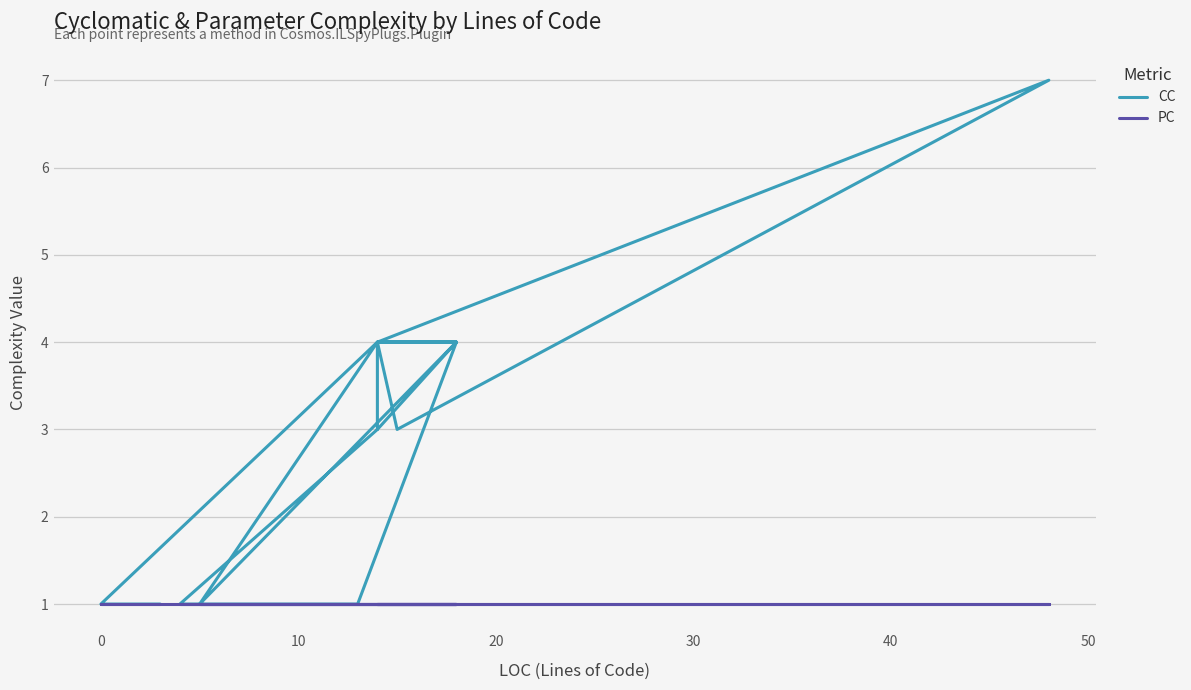

What is the average value of the CC series?

3